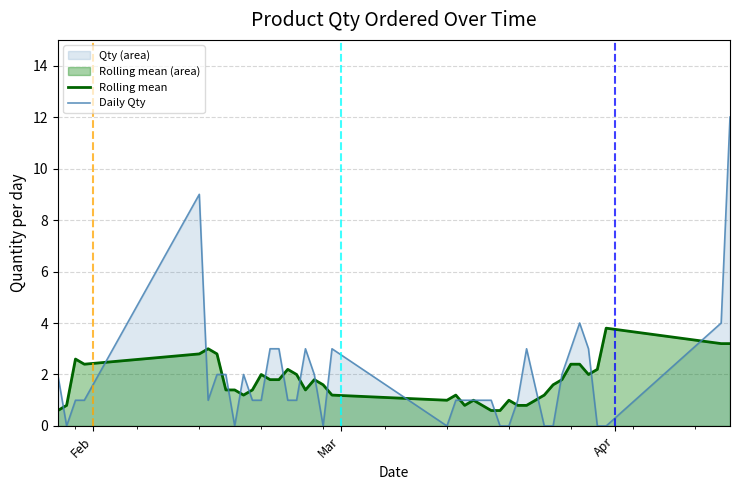

Which series has the largest range (max minus min)?

Daily Qty